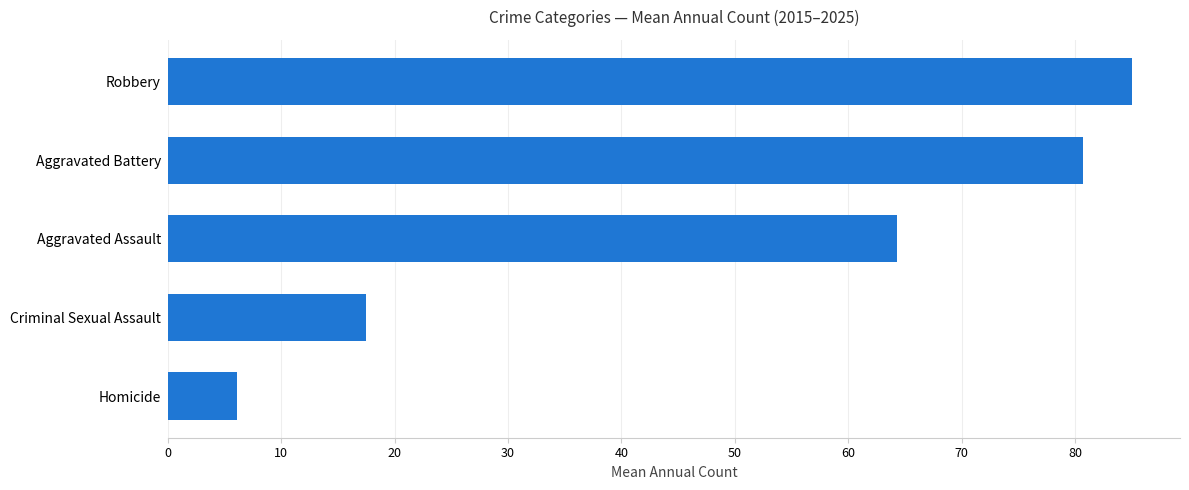

Reading bottom to top, extract all data points from this chart.

6.1	17.5	64.3	80.7	85.0